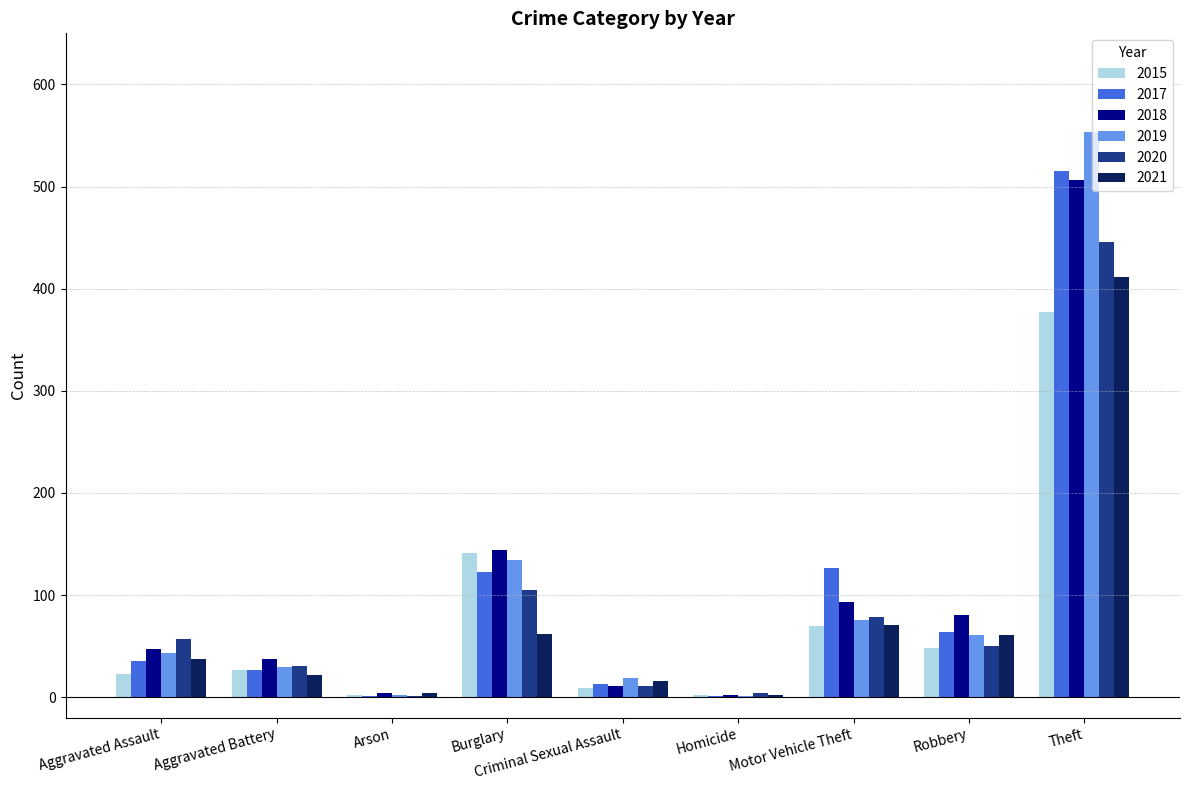

At which label is 2018 closest to 254?

Burglary